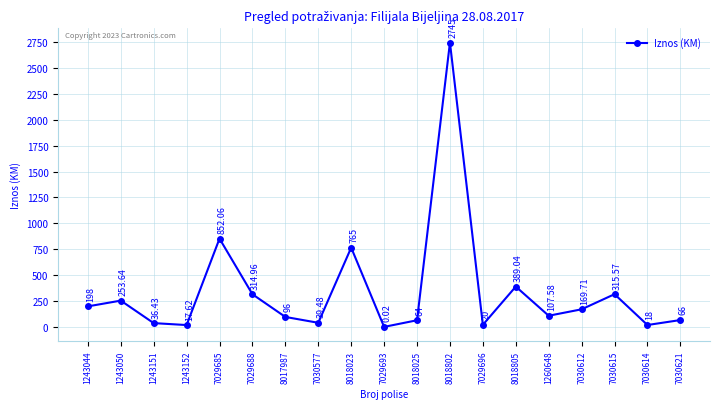

What position from the right is 8018025?

9